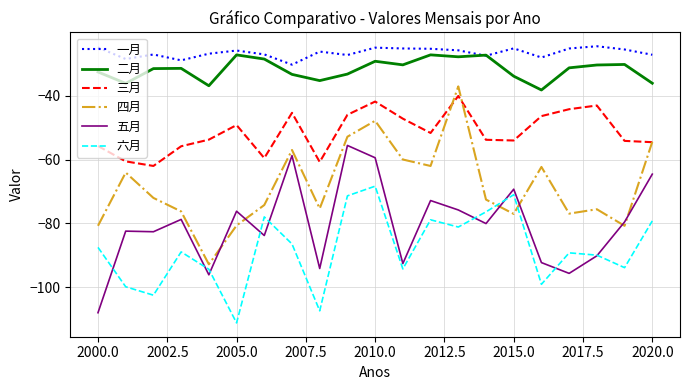

True or false: 一月 and 三月 cross at least once.

False